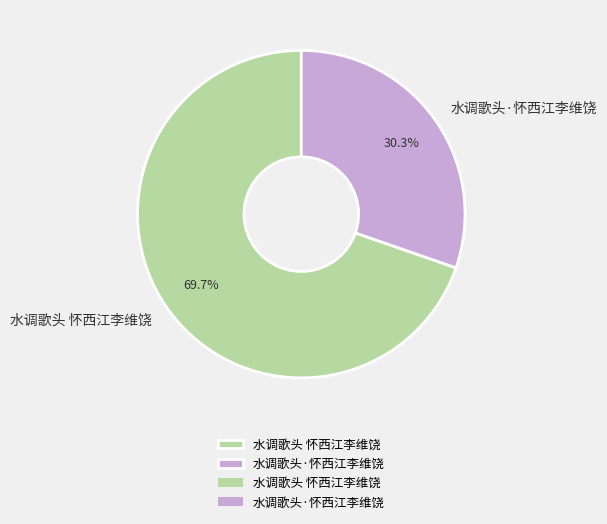

How many segments does this pie chart have?

2